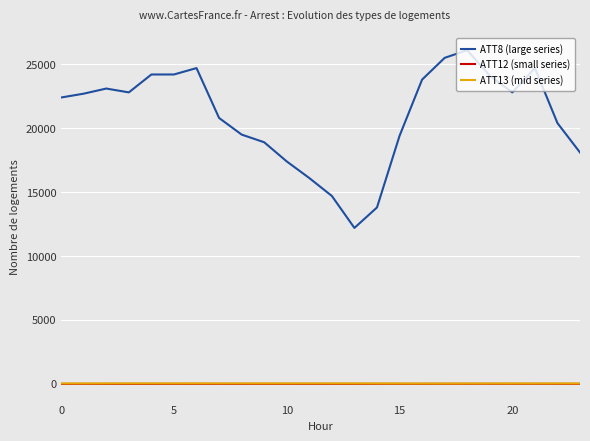

What is the maximum value shown in the chart?

26100.0